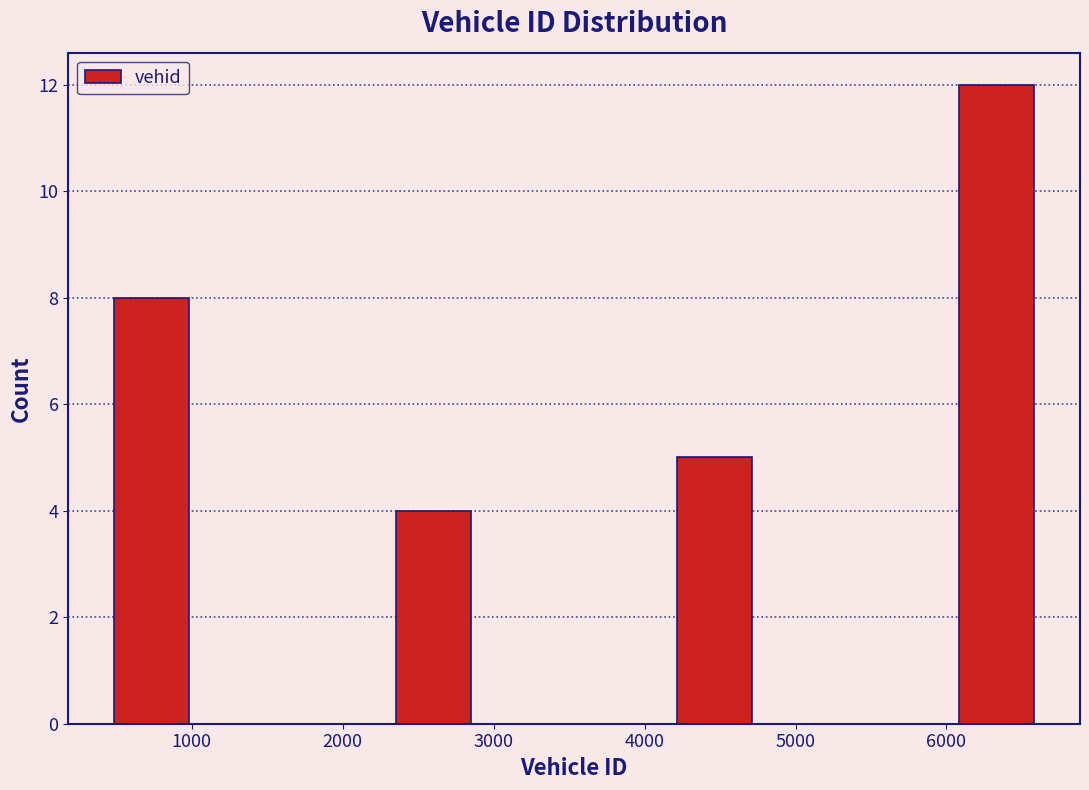

Which range on the x-axis has the tallest bar?

6000 to 6600